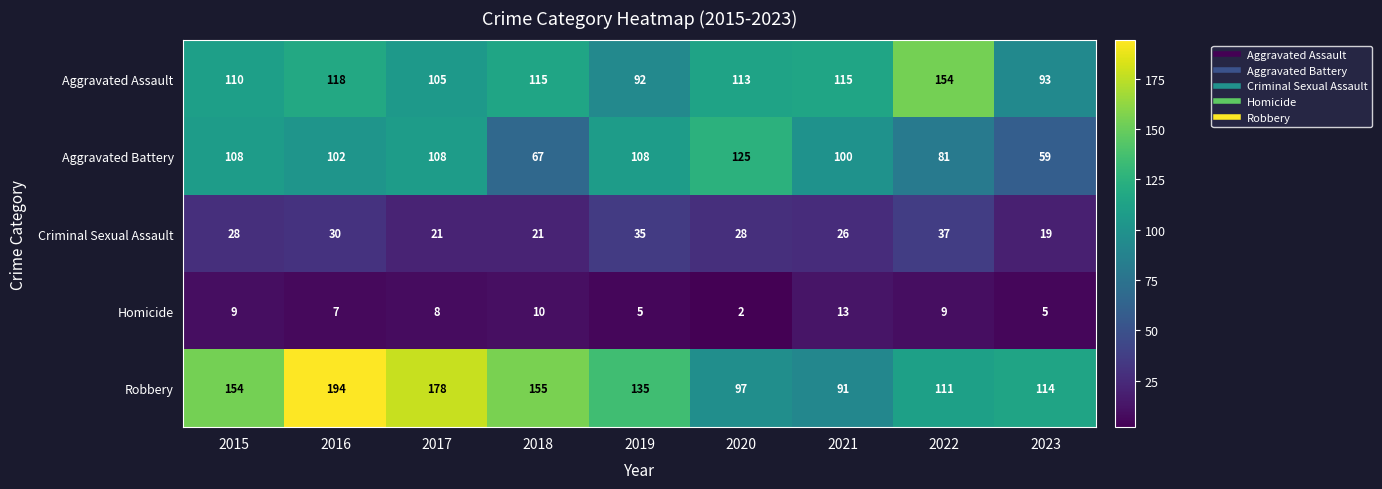

What is the smallest value displayed?

2